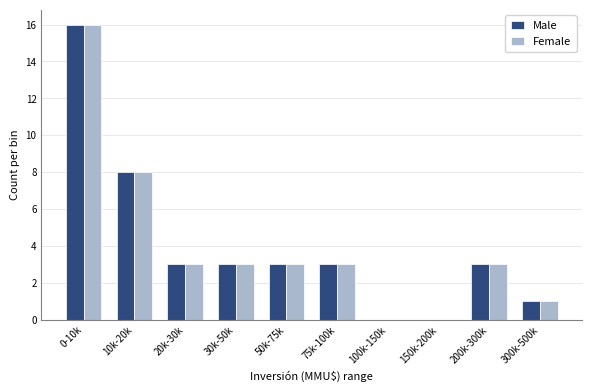

Reading right to left, extract all data points from this chart.

Male: 300k-500k=1	200k-300k=3	150k-200k=0	100k-150k=0	75k-100k=3	50k-75k=3	30k-50k=3	20k-30k=3	10k-20k=8	0-10k=16
Female: 300k-500k=1	200k-300k=3	150k-200k=0	100k-150k=0	75k-100k=3	50k-75k=3	30k-50k=3	20k-30k=3	10k-20k=8	0-10k=16